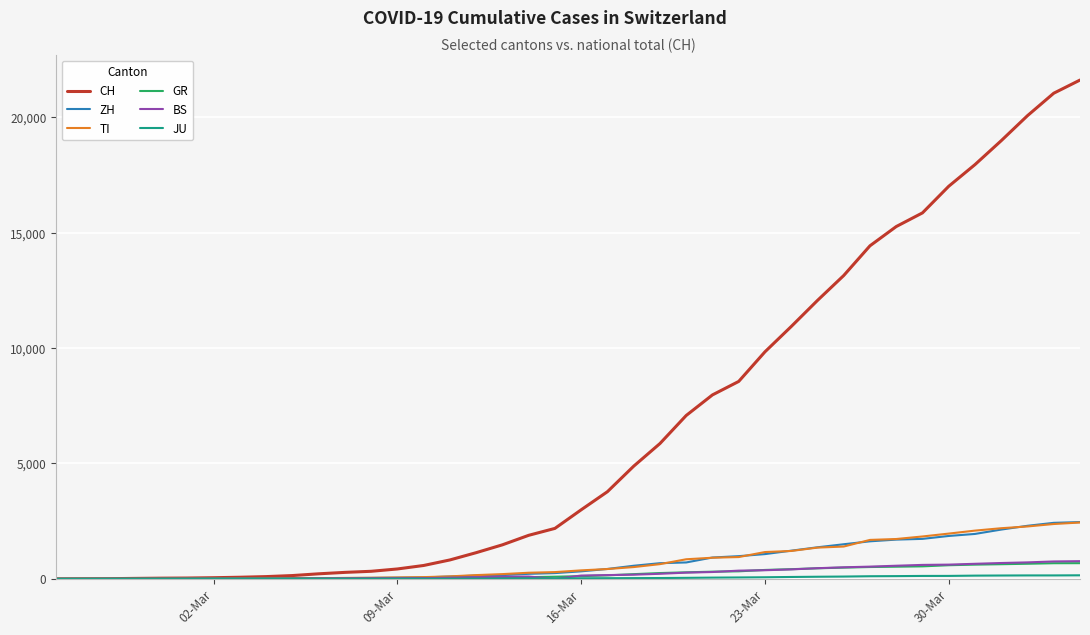

What is the maximum value shown in the chart?

21617